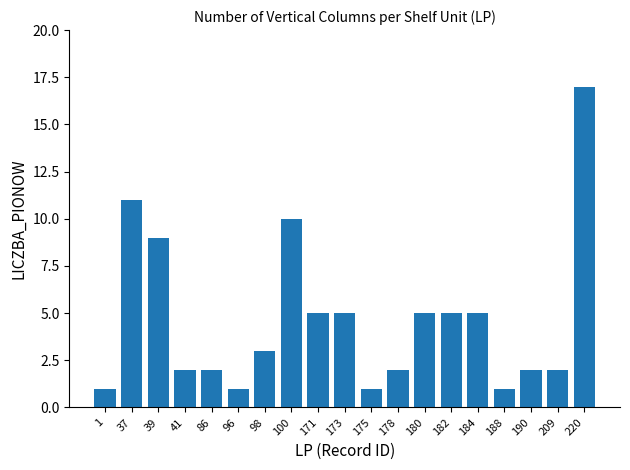

What is the value of the 14th bar from the left?

5